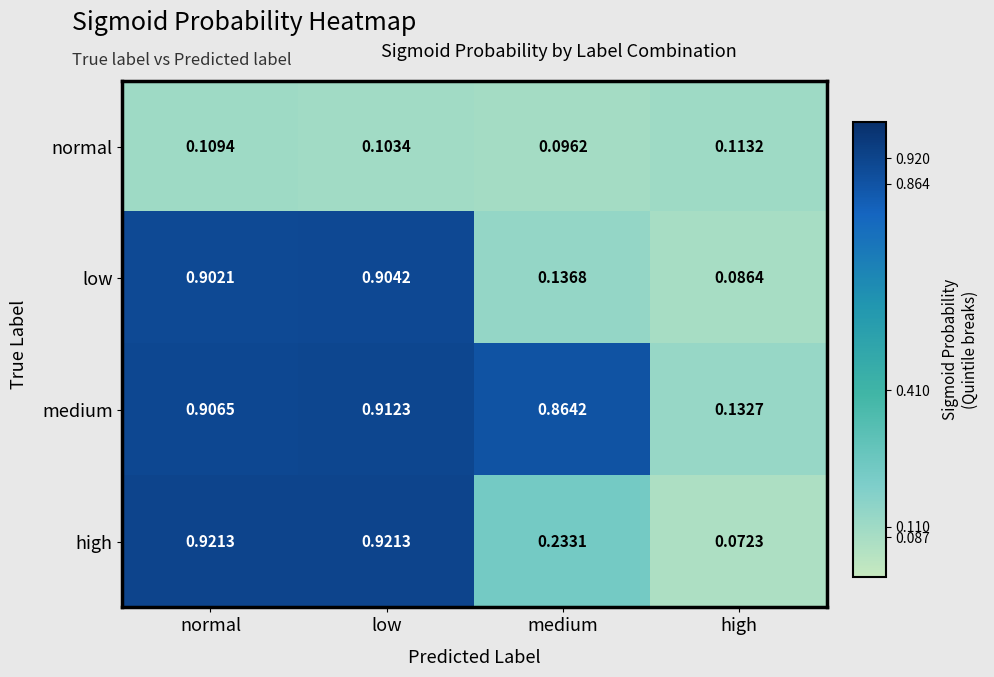

Where is normal nearest to the value 0?

medium